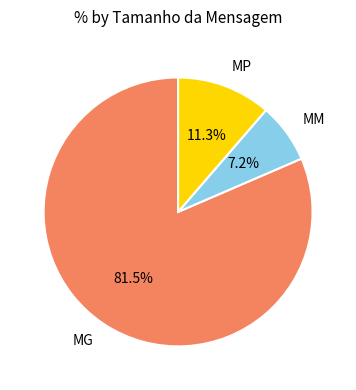

Does MM account for over 50% of the chart?

No